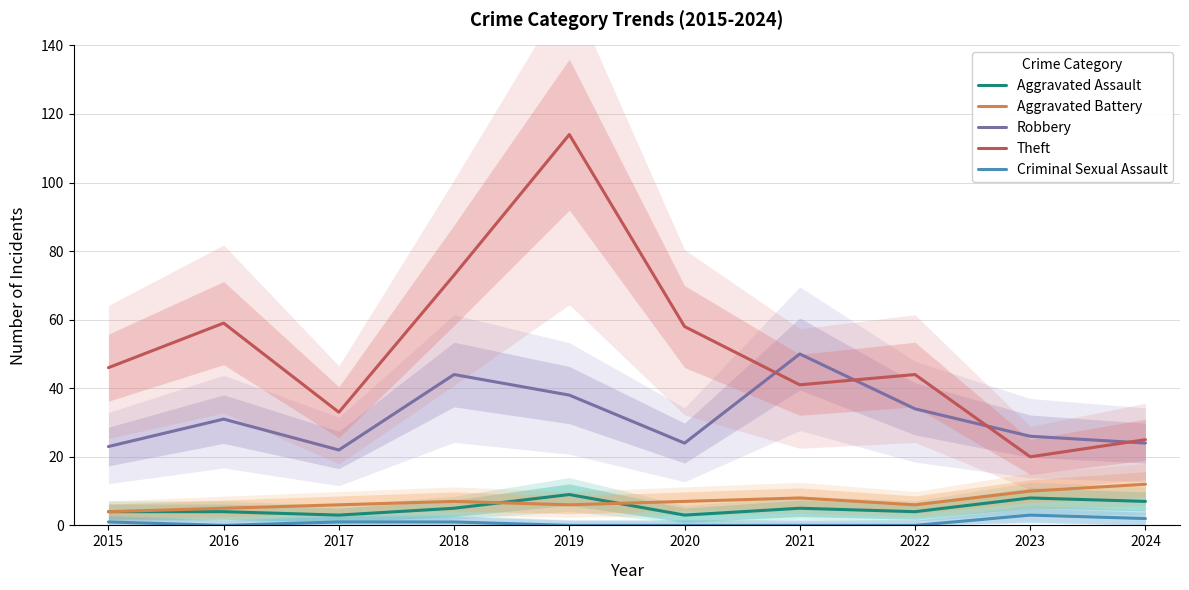

Is it true that Aggravated Assault equals 1 at 2015?

False